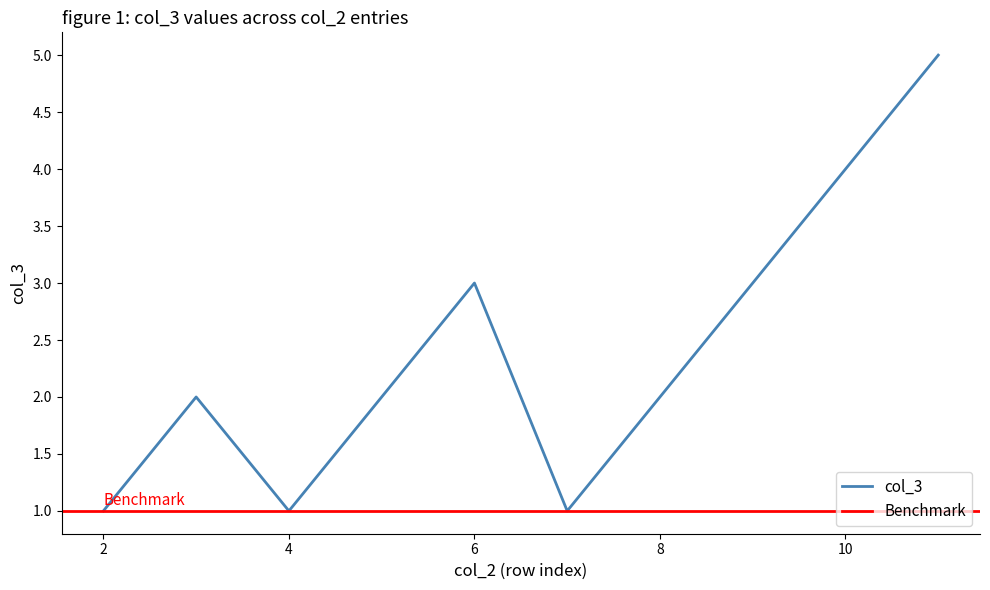

List the labels in order of value, largest first.

11, 10, 6, 9, 3, 5, 8, 2, 4, 7